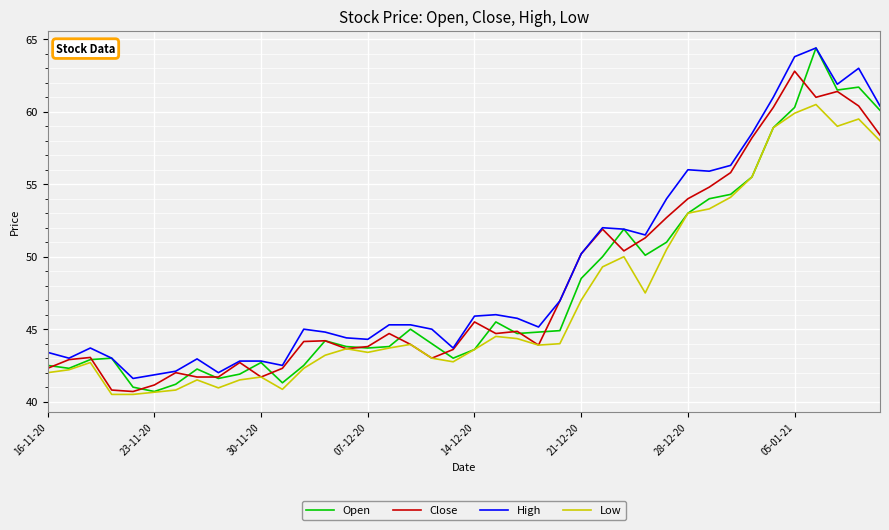

True or false: Low and High intersect in this chart.

False